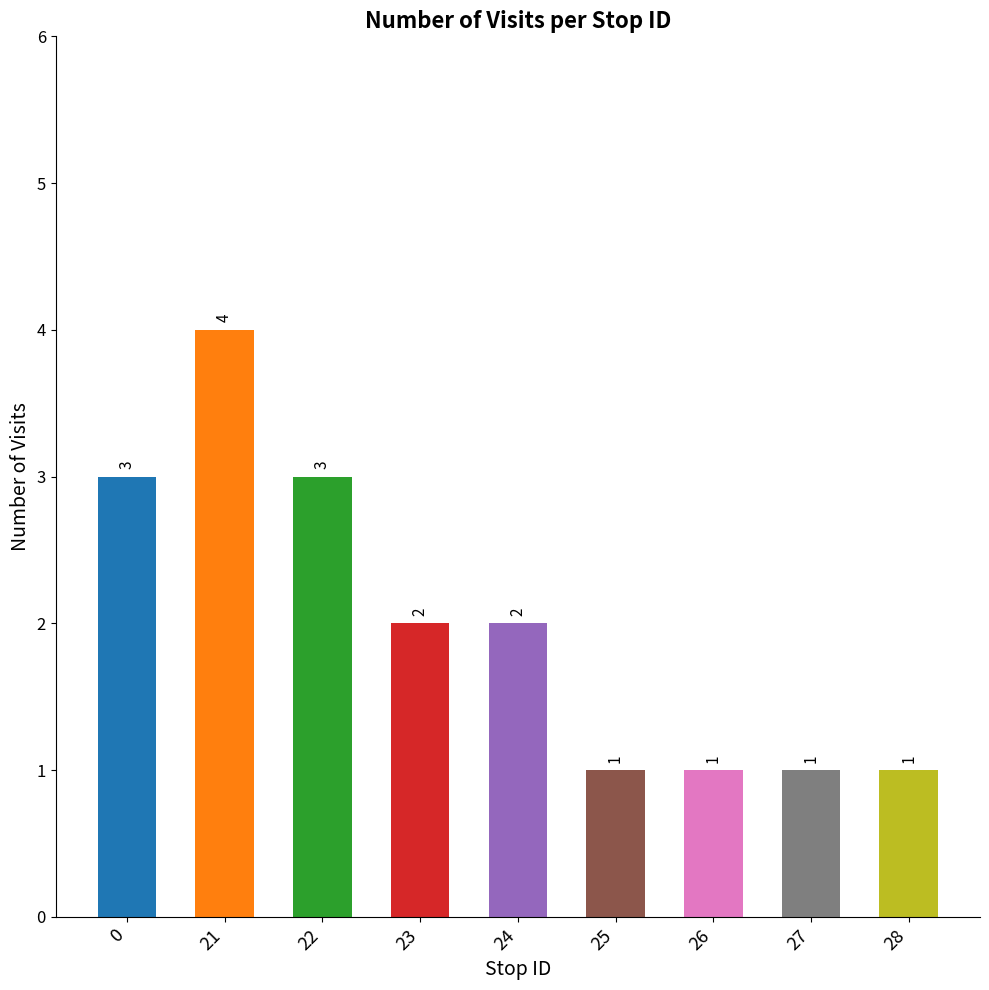

The value at 21 is 4. True or false?

True